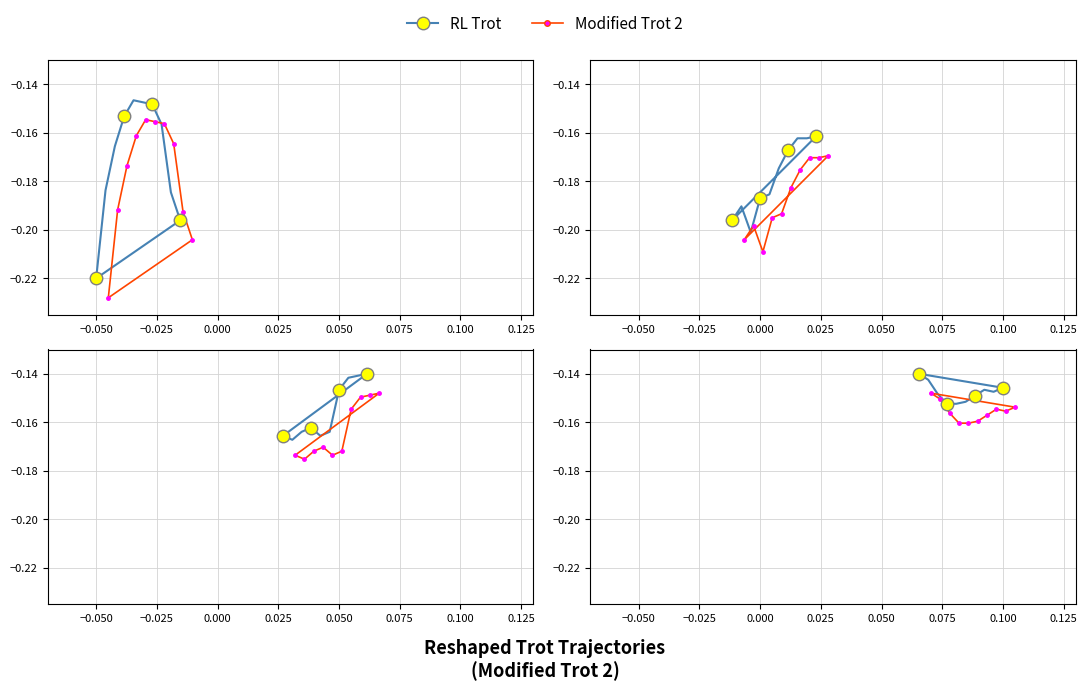

What is the value of the Modified Trot 2 point at the 9th from the left?

-0.2